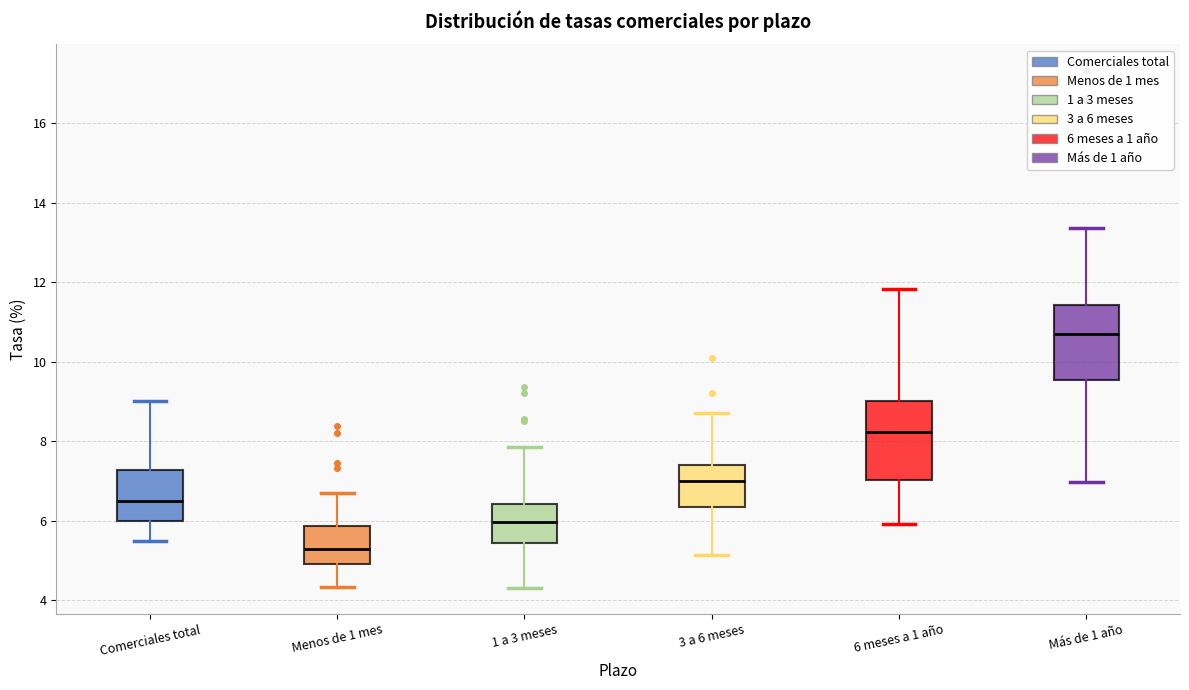

Reading left to right, transcribe this box plot: for each box, give where its median line is, the range the box spans, and where its two whiskers end, as read against the y-axis. The values are not printed on the chart, so give them approximately, as read against the axis.

Comerciales total: median 6.6, box 6.0 to 7.2, whiskers 5.6 to 9.0
Menos de 1 mes: median 5.2, box 5.0 to 5.8, whiskers 4.4 to 6.8
1 a 3 meses: median 6.0, box 5.4 to 6.4, whiskers 4.4 to 7.8
3 a 6 meses: median 7.0, box 6.4 to 7.4, whiskers 5.2 to 8.8
6 meses a 1 año: median 8.2, box 7.0 to 9.0, whiskers 6.0 to 11.8
Más de 1 año: median 10.6, box 9.6 to 11.4, whiskers 7.0 to 13.4